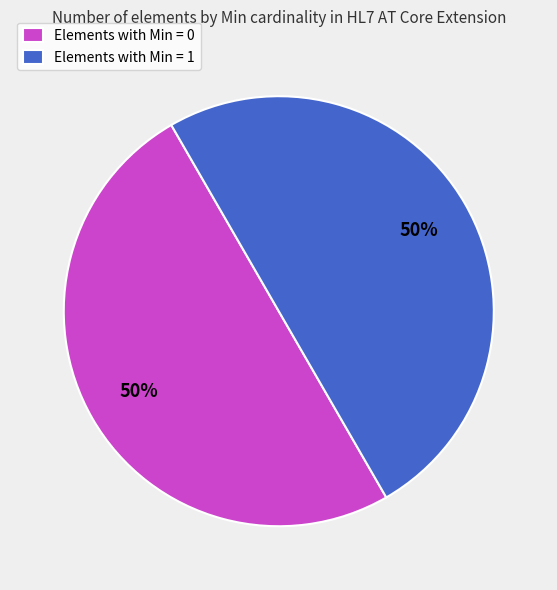

To the nearest percent, what is the combined percentage of Elements with Min = 1 and Elements with Min = 0?

100%